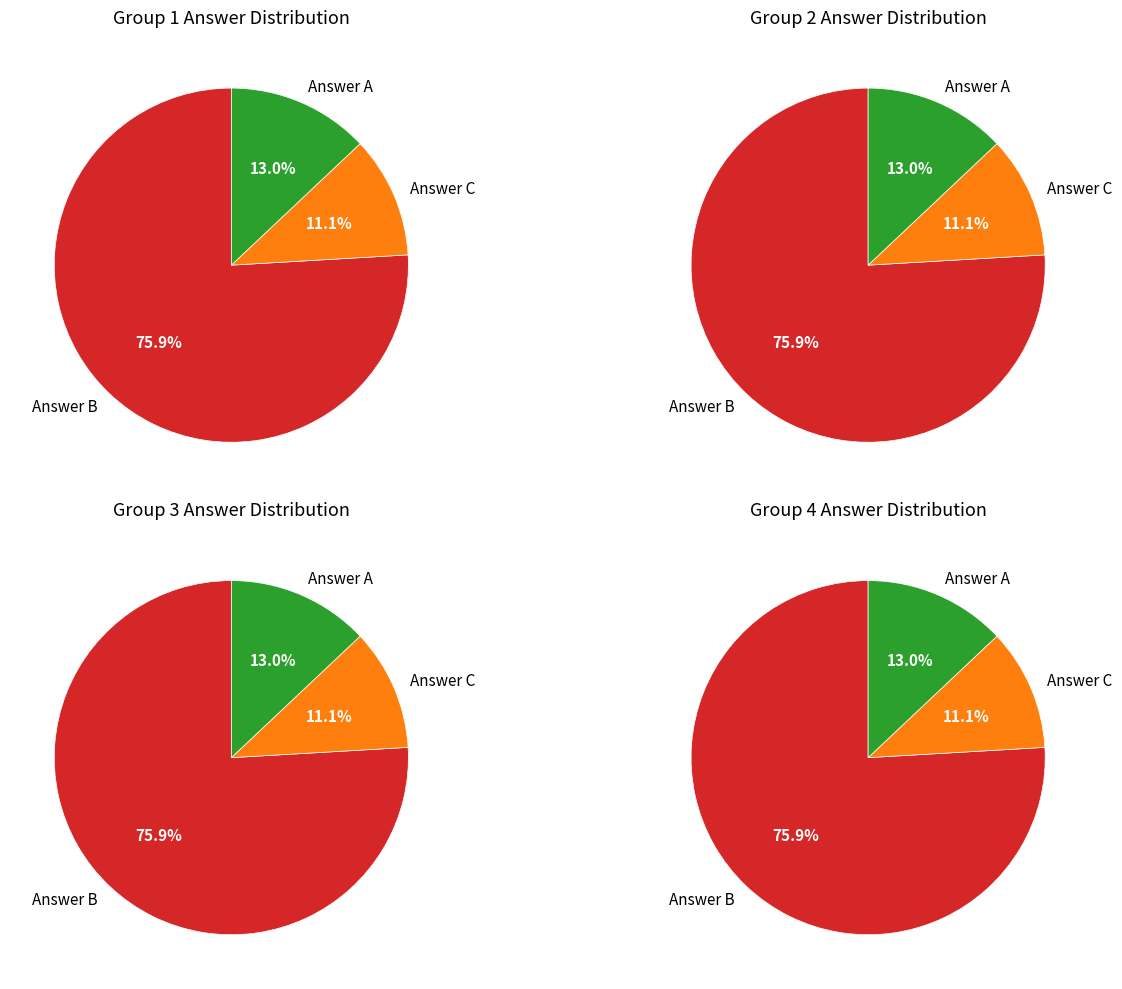

True or false: q974 accounts for 18% of the total.

False